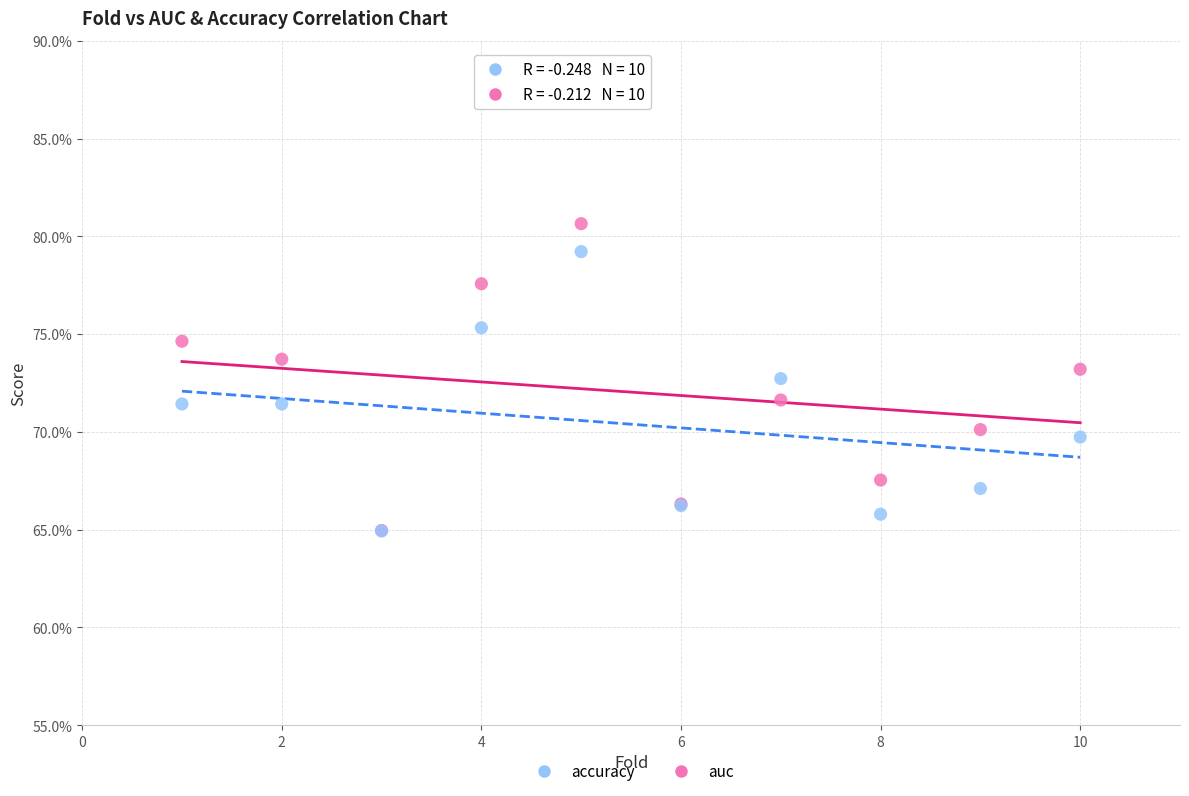

Which series has the widest spread of Y values?

auc